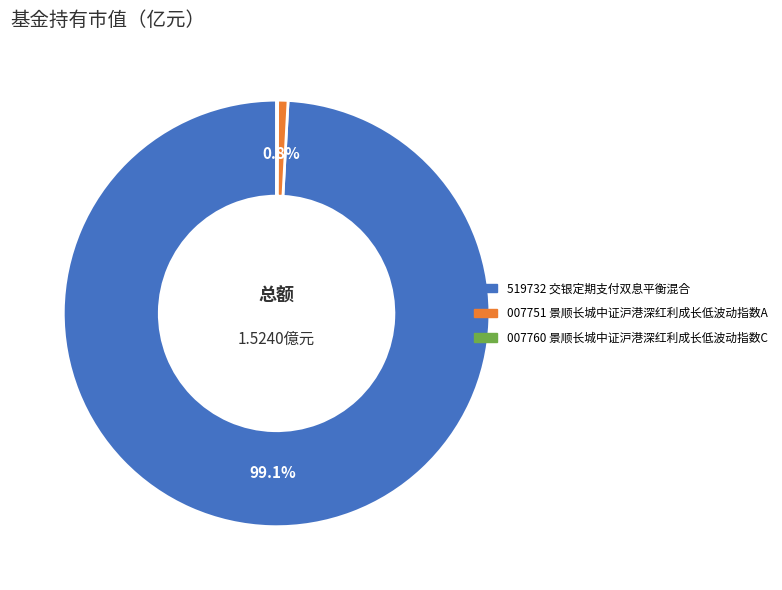

Does any single category account for the majority?

Yes